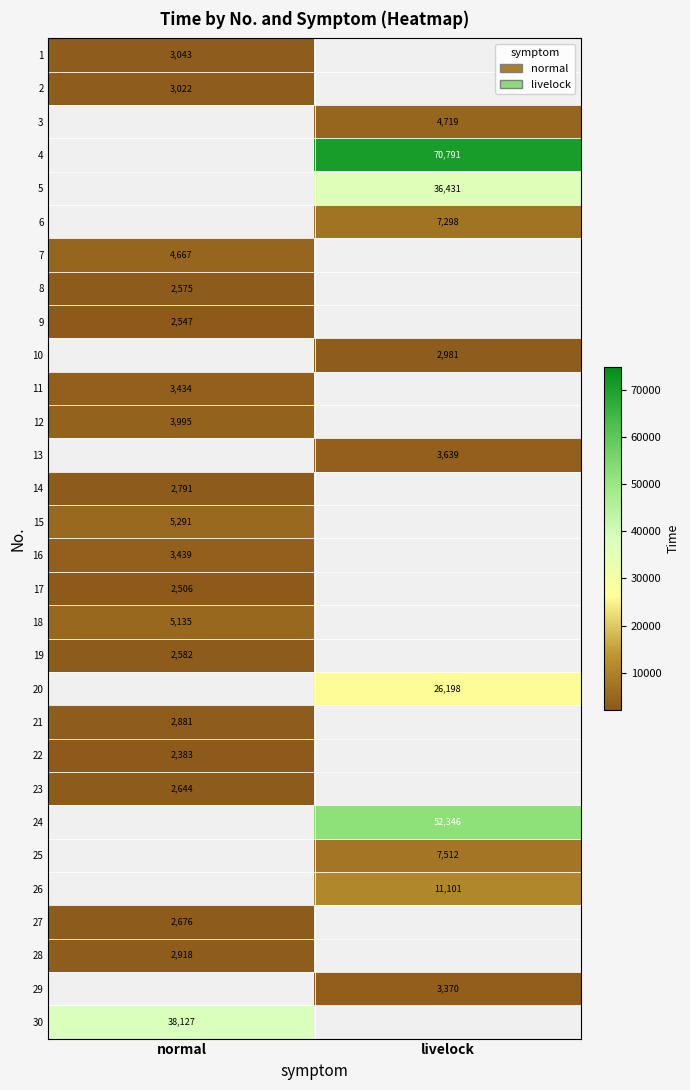

Is the value of 30 at normal greater than the value of 14 at normal?

Yes